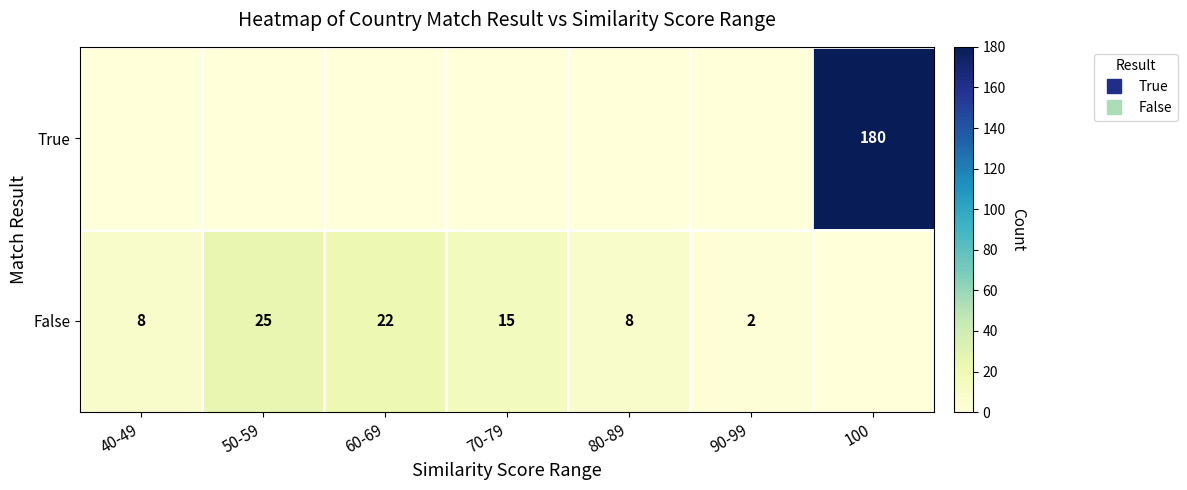

Which series has the widest spread of values?

True